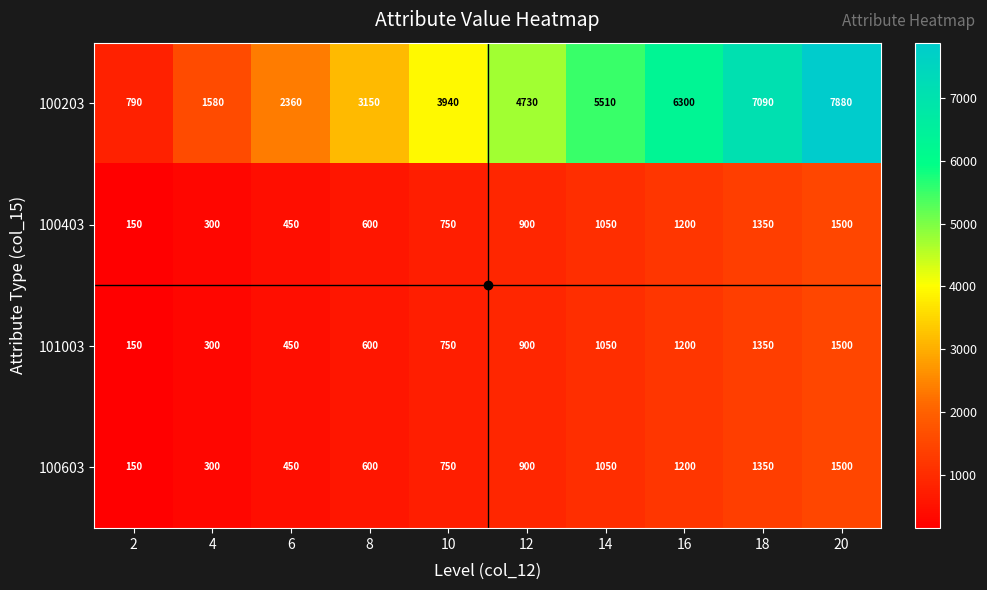

At which category does the chart reach its minimum across all series?

2